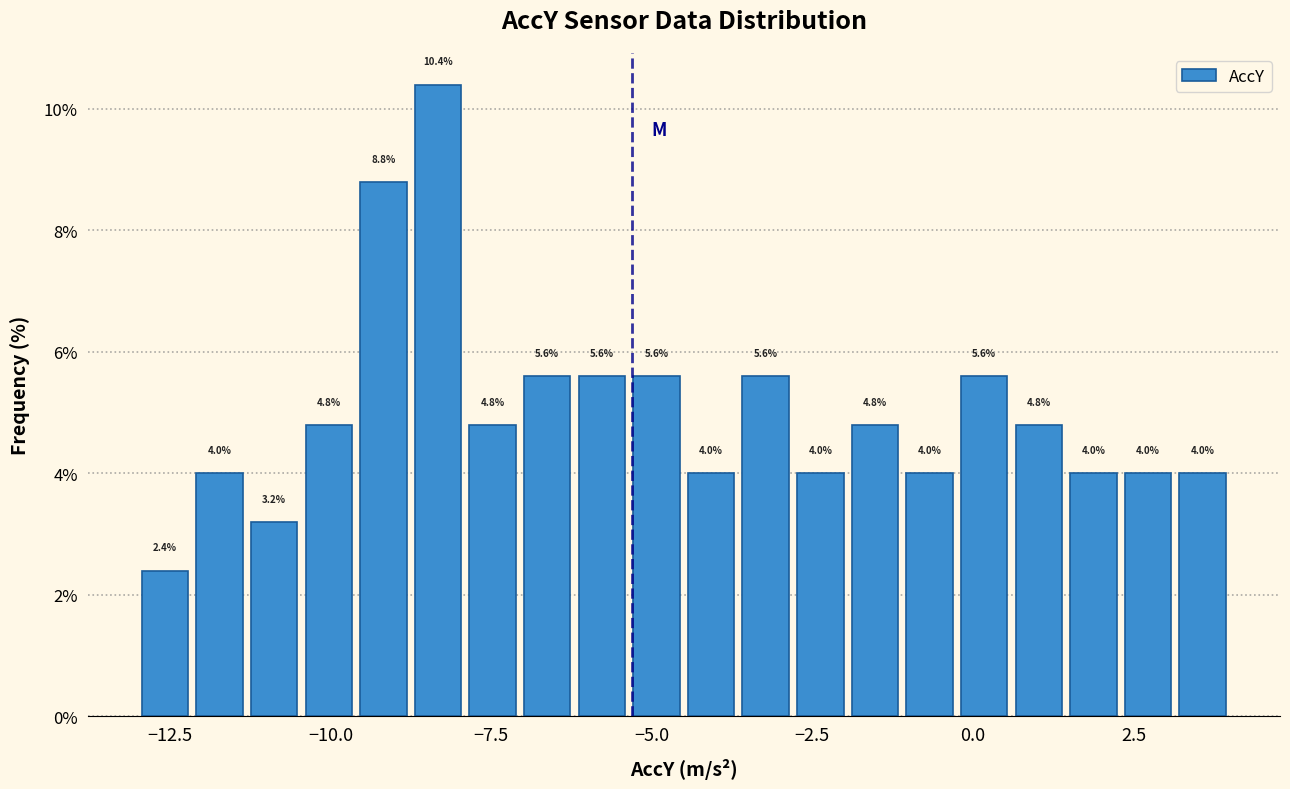

Around what value on the x-axis is the tallest bar? Give the approximate position of its centre, as read against the axis.

-8.5